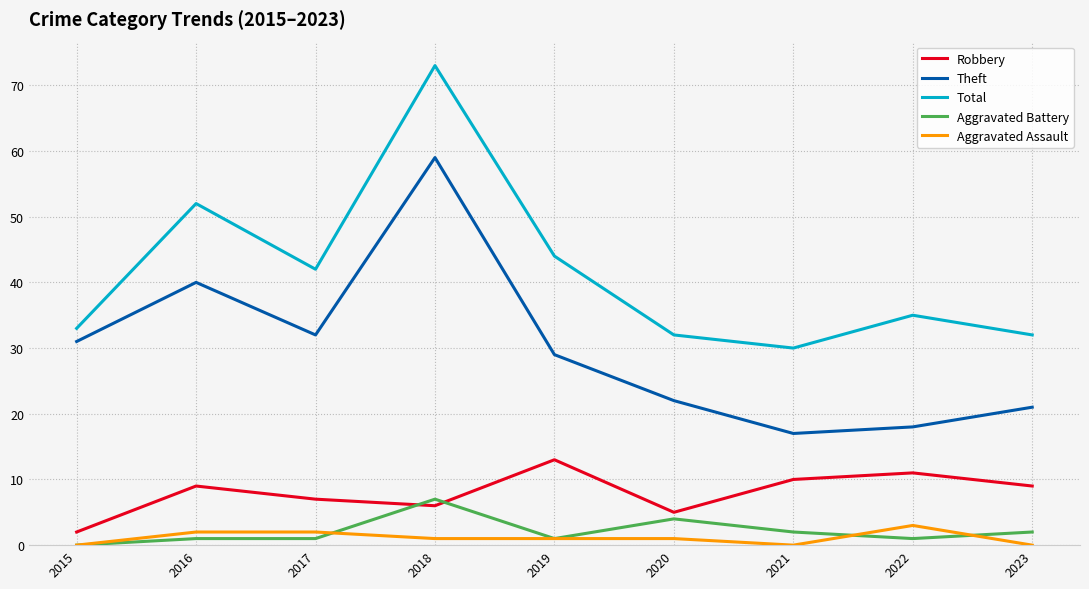

What is the greatest value displayed?

73